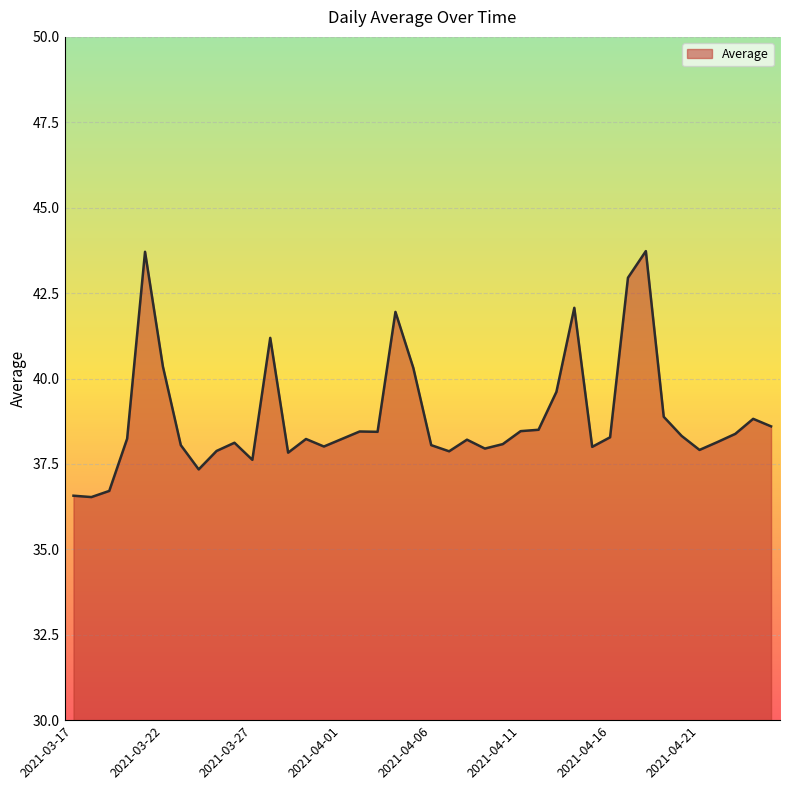

What is the difference between the maximum and minimum values?

7.2